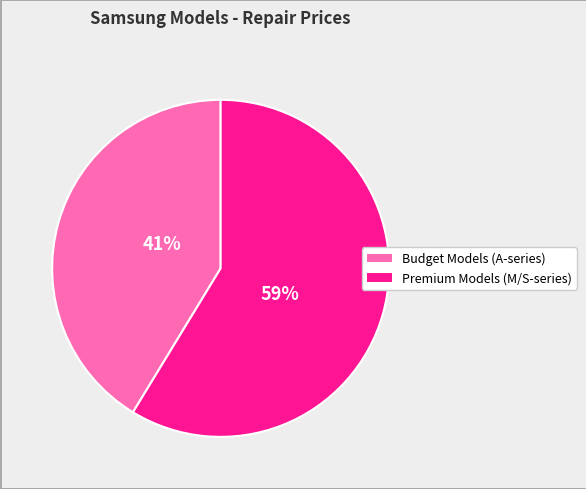

To the nearest percent, what is the average slice percentage?

50%